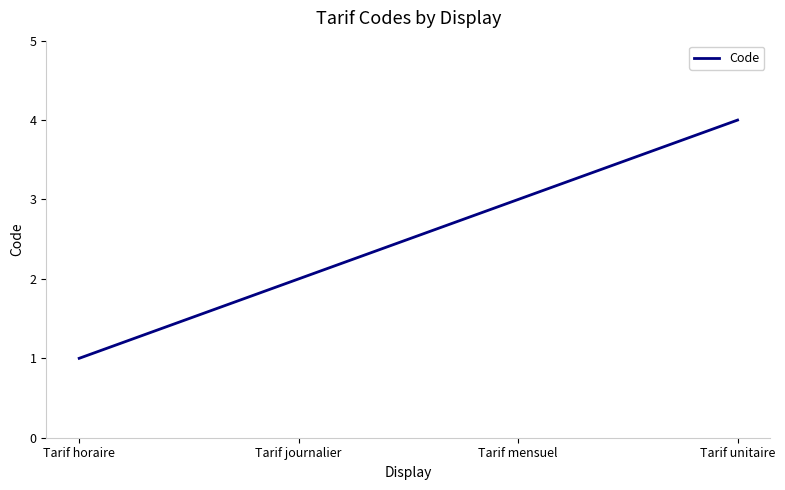

Reading right to left, extract all data points from this chart.

4	3	2	1